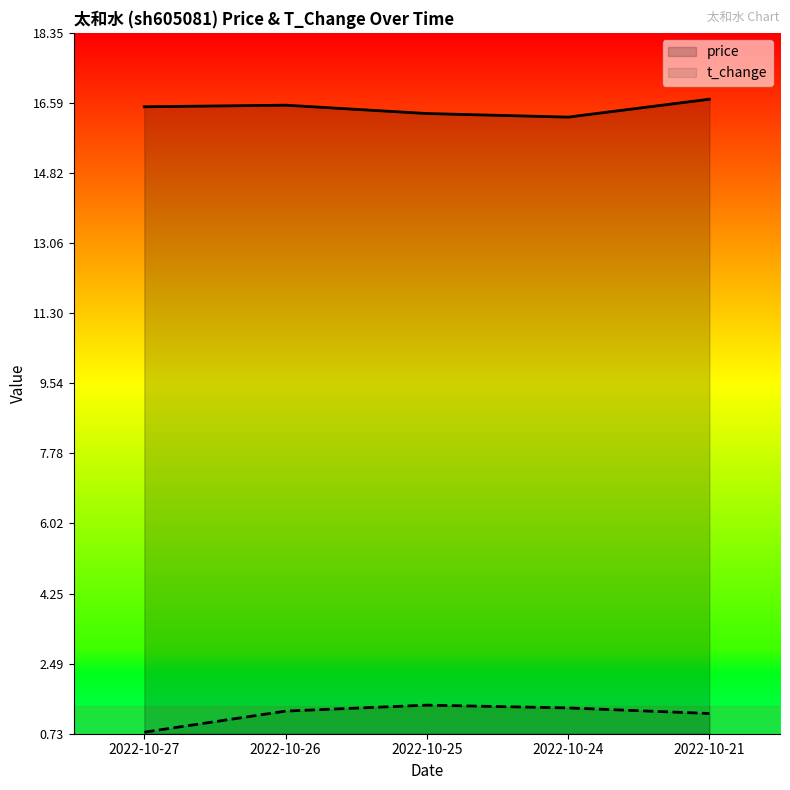

Count the number of categories in the chart.

5